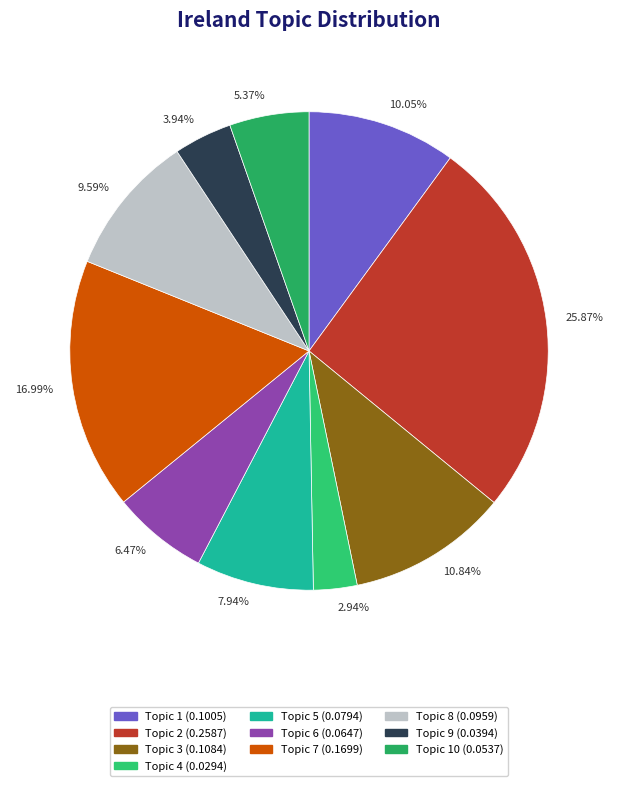

Count the number of slices in the pie.

10